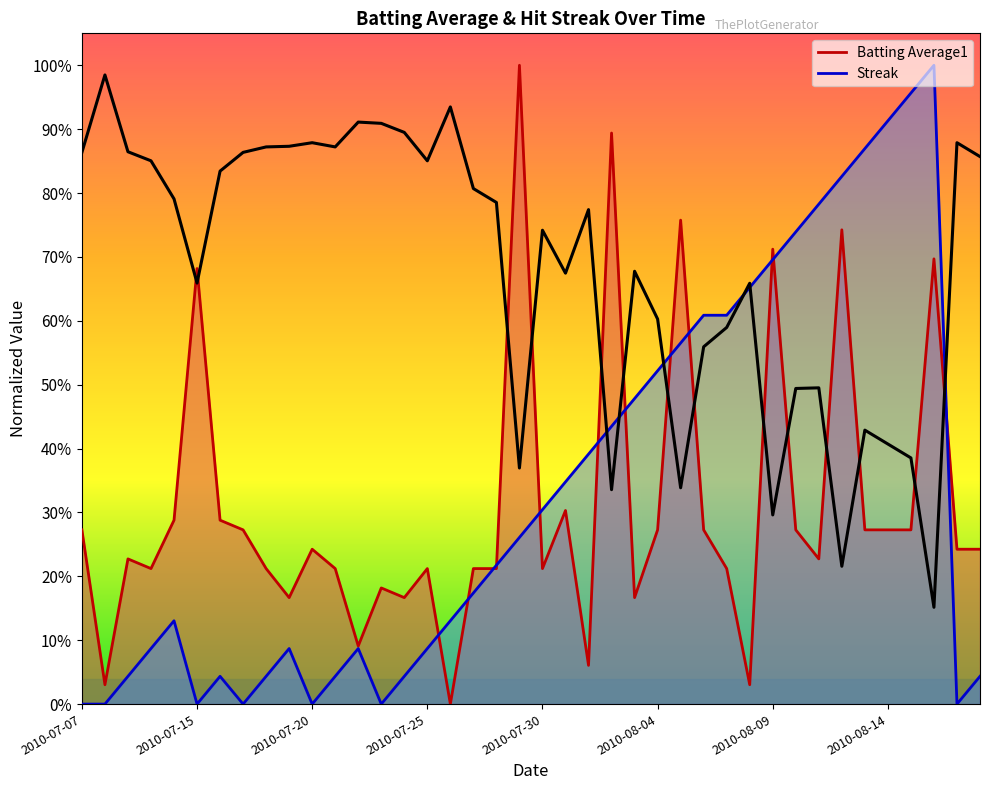

What is the sum of the Batting Average1 values at 2010-07-20 and 2010-08-09?

1.0